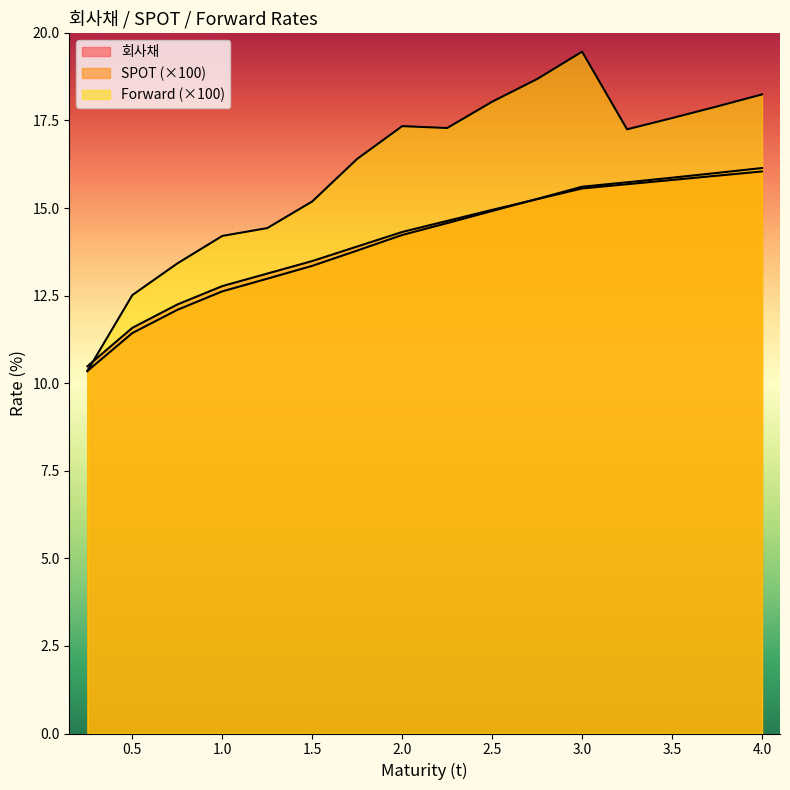

What position from the right is 3.75?

2